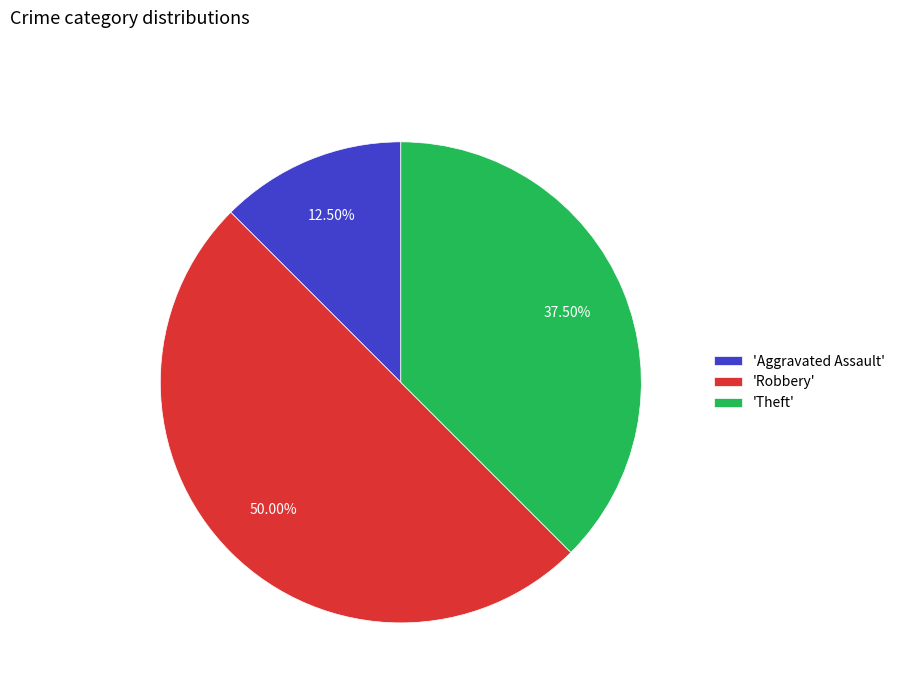

How many segments does this pie chart have?

3